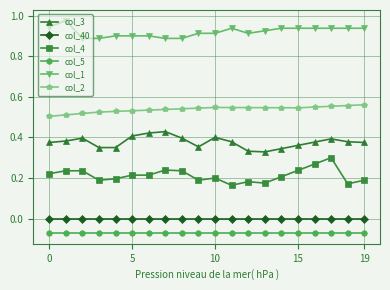

At how many categories does at least one series exceed 0?

20